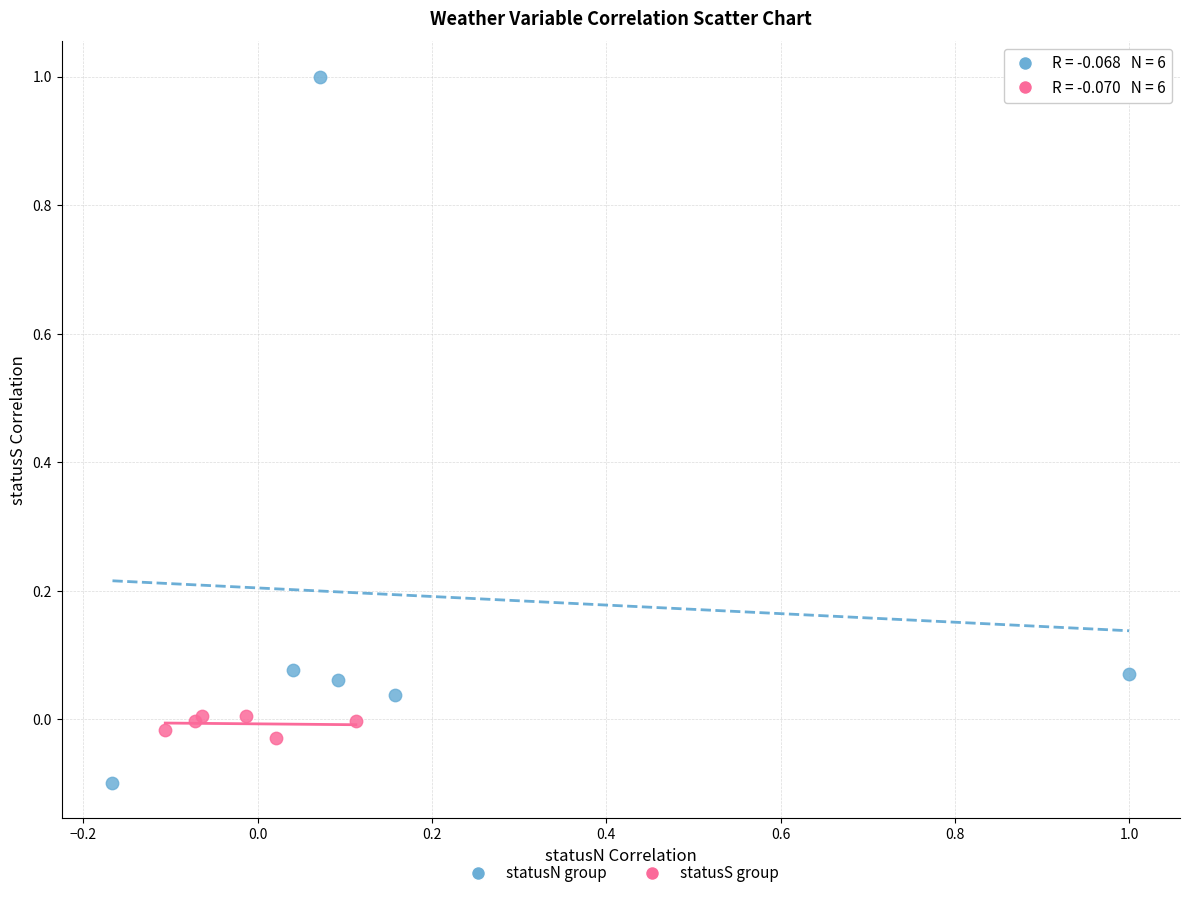

Which series contains the lowest Y value?

statusN group